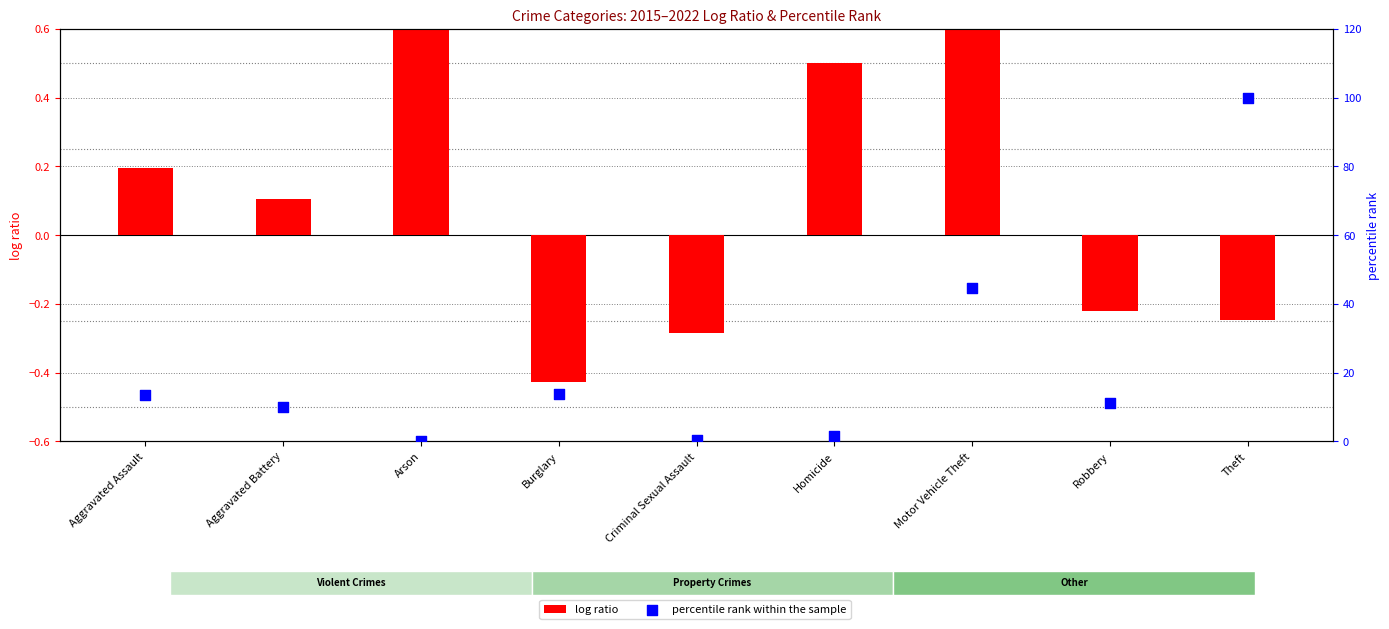

What is the total value across all series at Robbery?

10.9